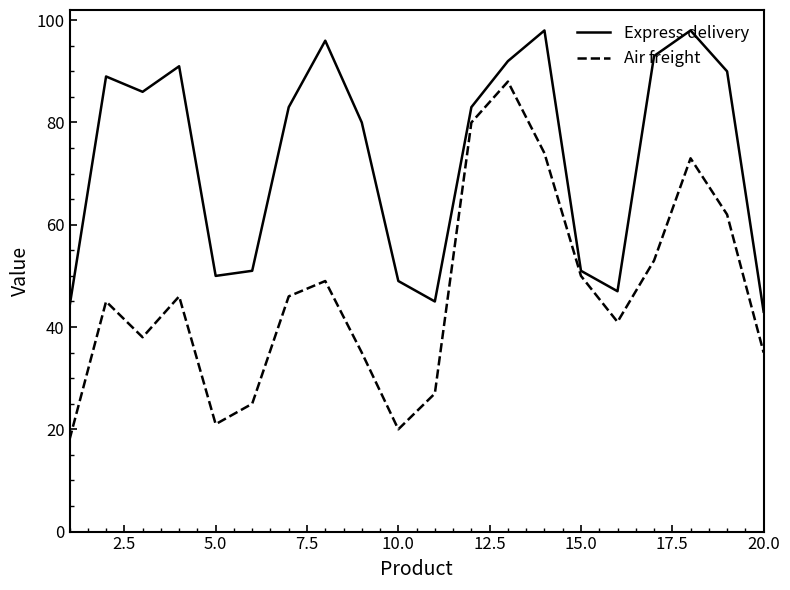

What is the difference between the second highest and second lowest values in the Express delivery series?

54